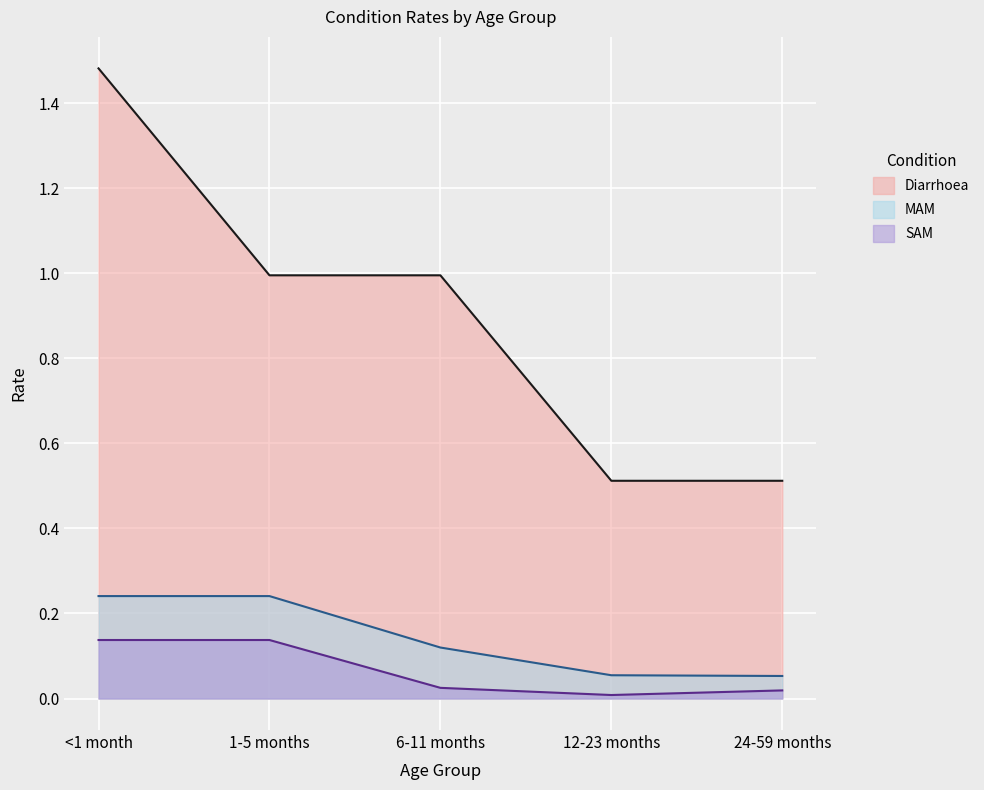

Which series has the largest total across all categories?

Diarrhoea